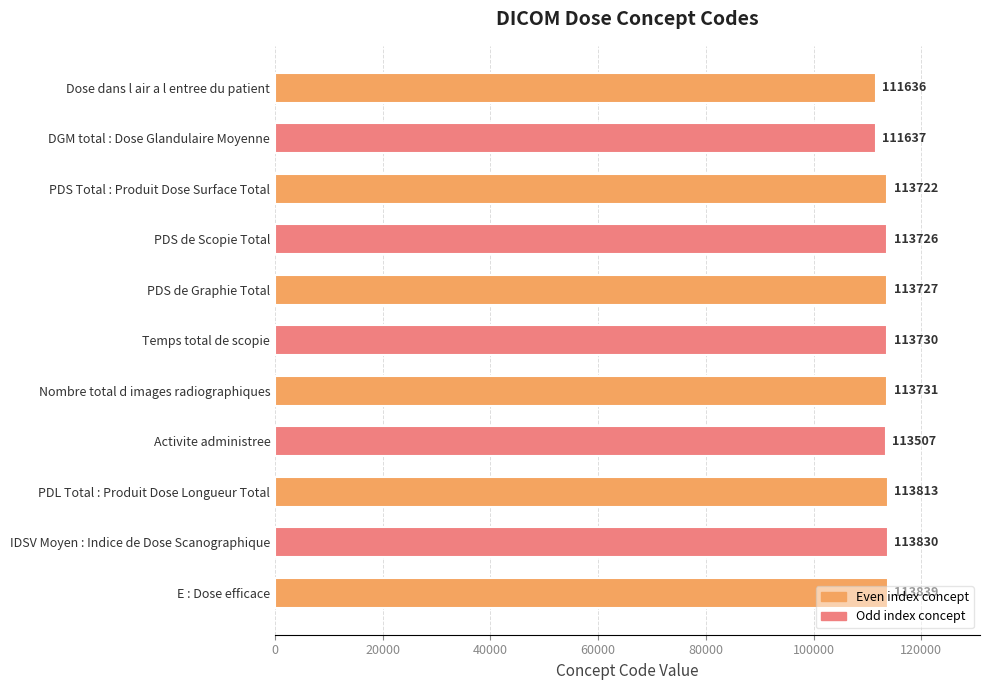

What is the label of the 10th bar from the bottom?

DGM total : Dose Glandulaire Moyenne